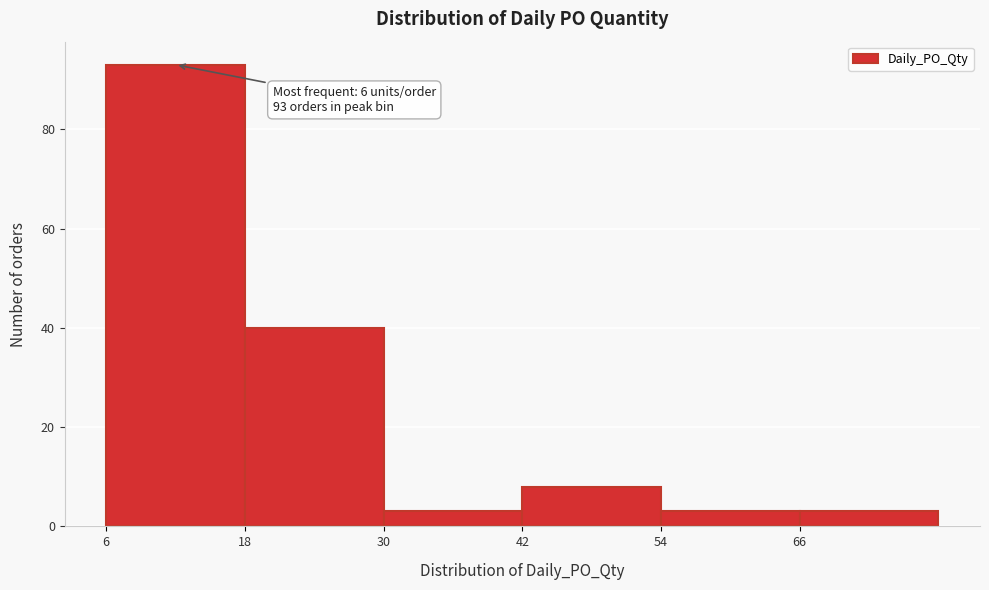

Which range on the x-axis has the tallest bar?

6 to 18